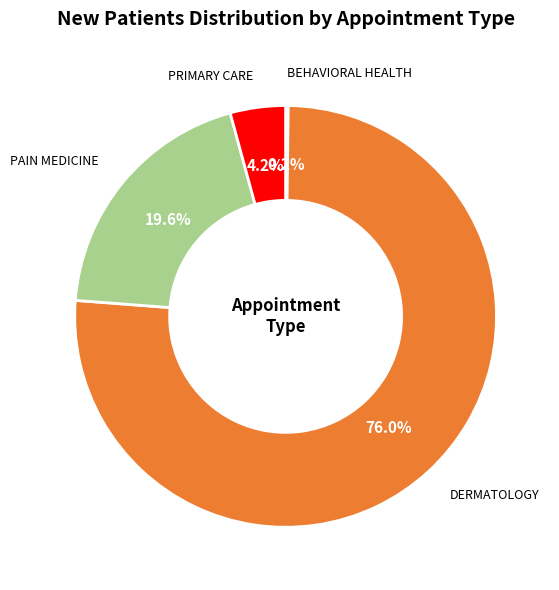

What is the largest slice in the pie chart?

DERMATOLOGY